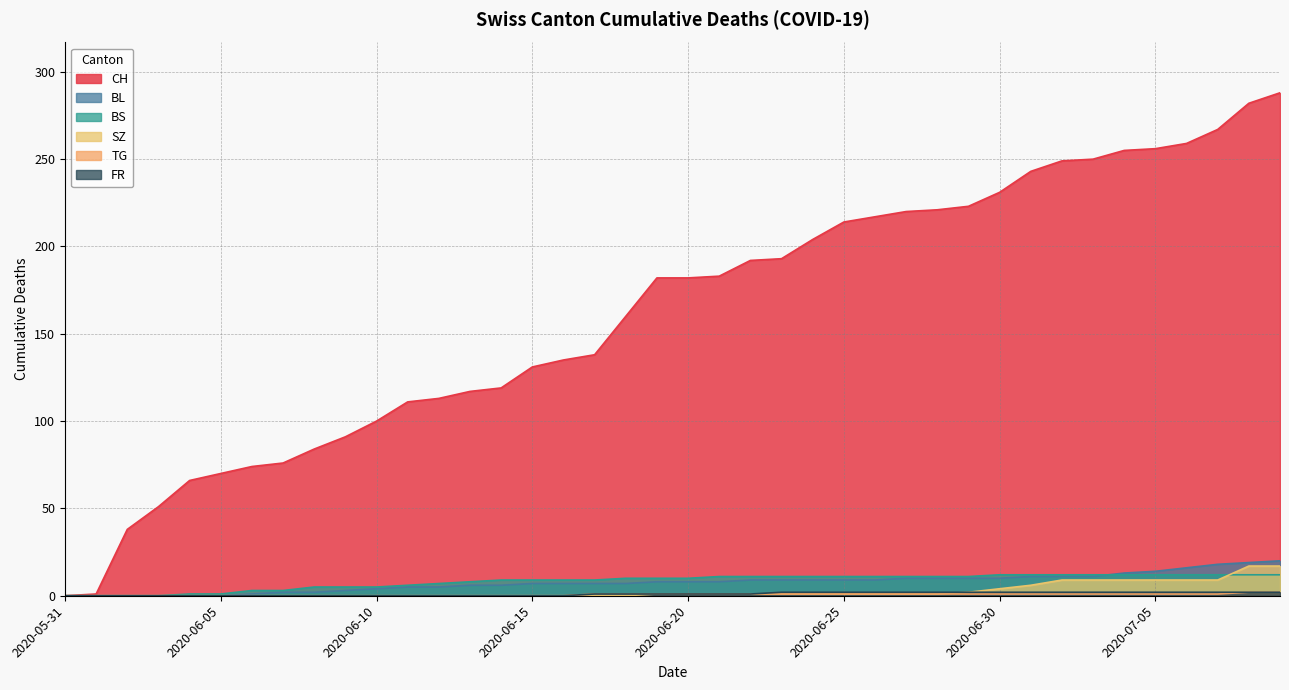

What is the difference between the second highest and second lowest values in the SZ series?

17